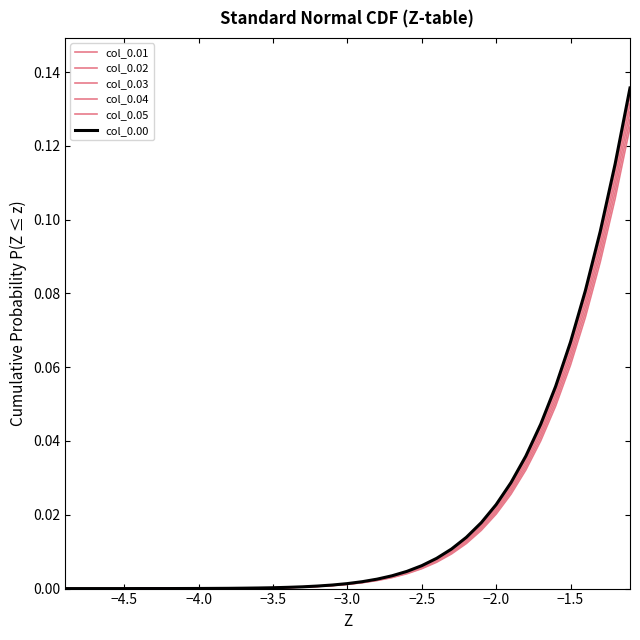

True or false: col_0.03 has more than 2 points higher than both neighbors.

False